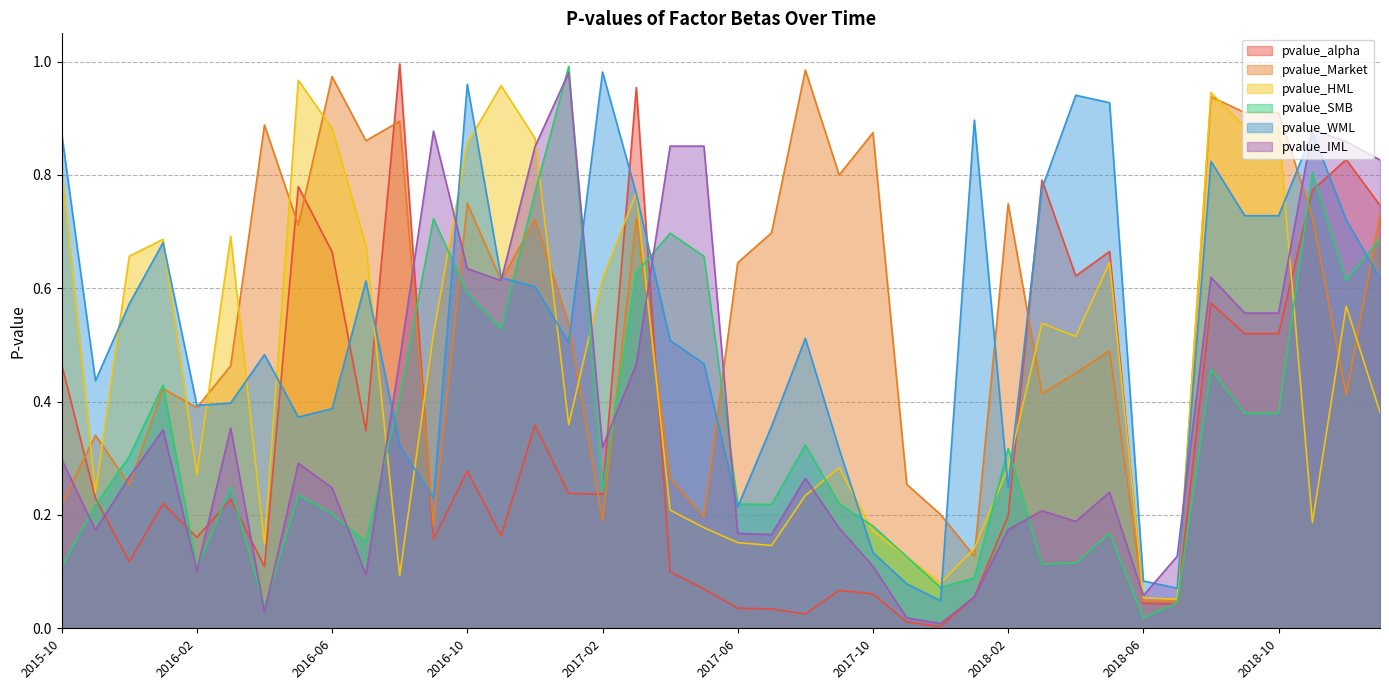

Which series has the largest total across all categories?

pvalue_Market